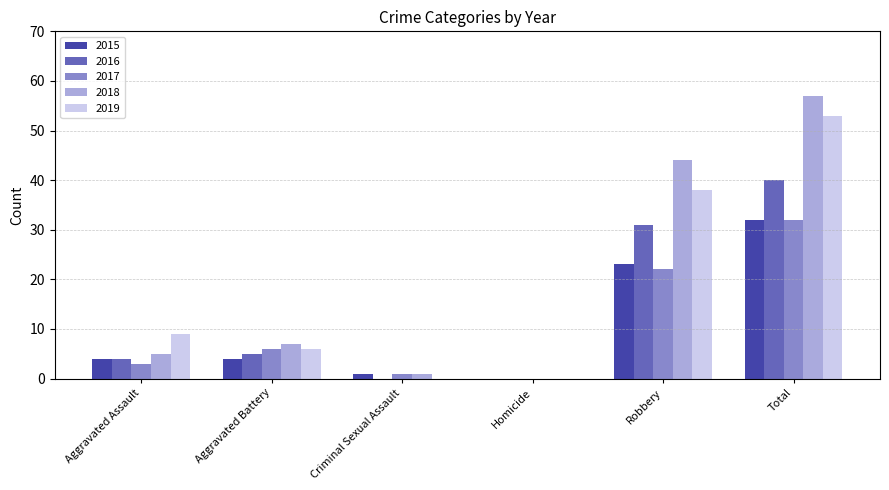

What is the sum of the 2017 values at Total and Aggravated Battery?

38